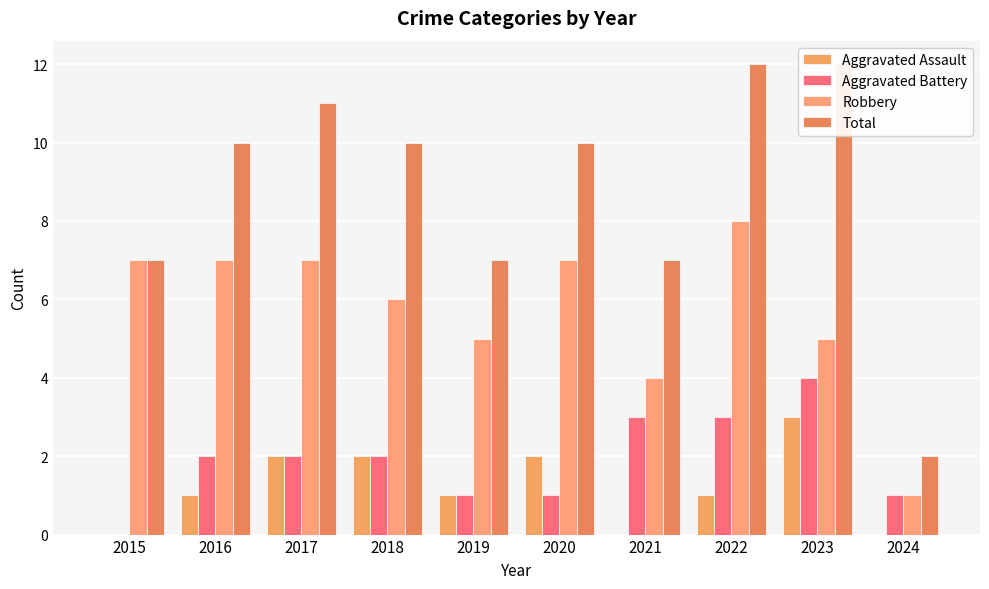

Count the number of categories in the chart.

10